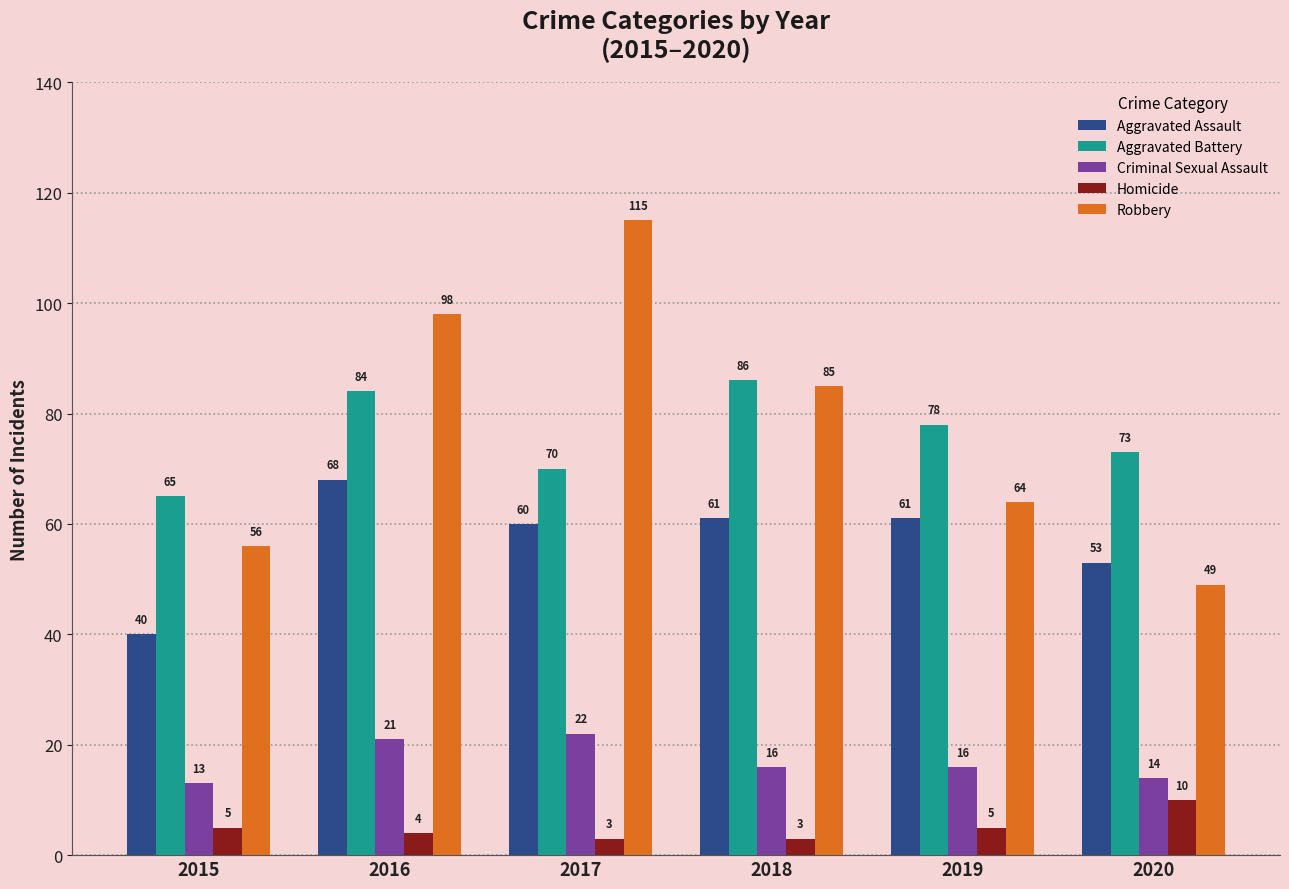

The Homicide series shows 3 at 2018. True or false?

True